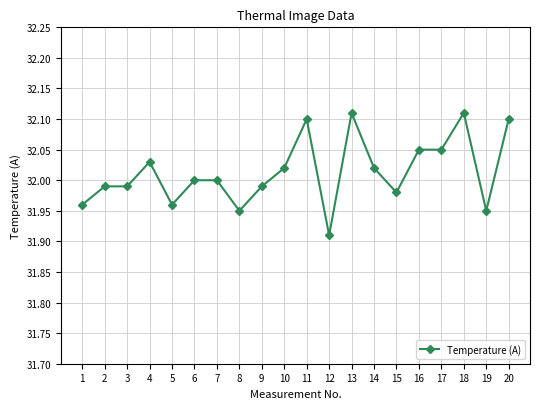

What is the sum of all values?

640.3